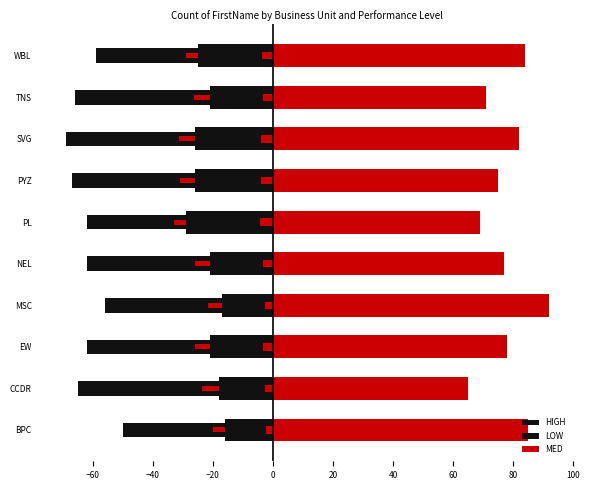

How many values in the MED series are below 78?

5